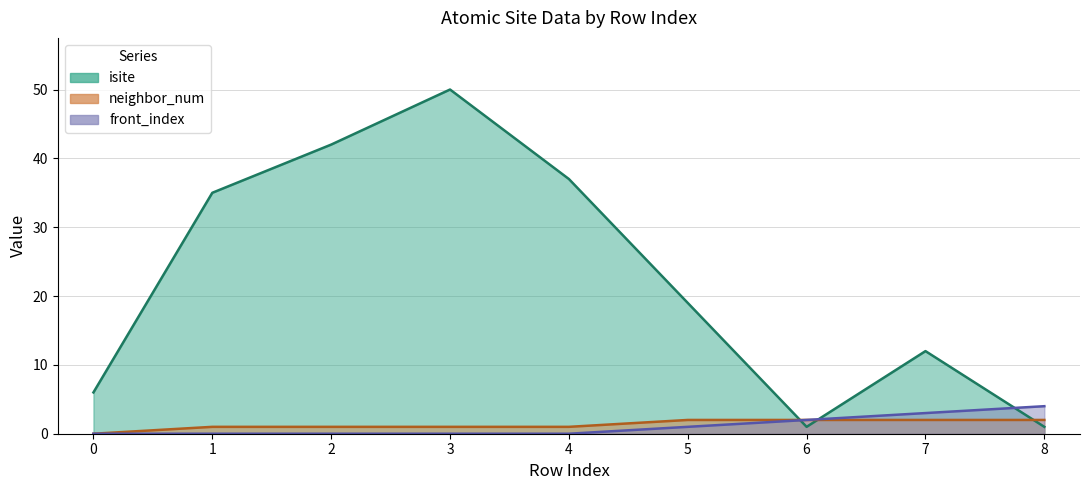

Between 1 and 2, which is larger?

2